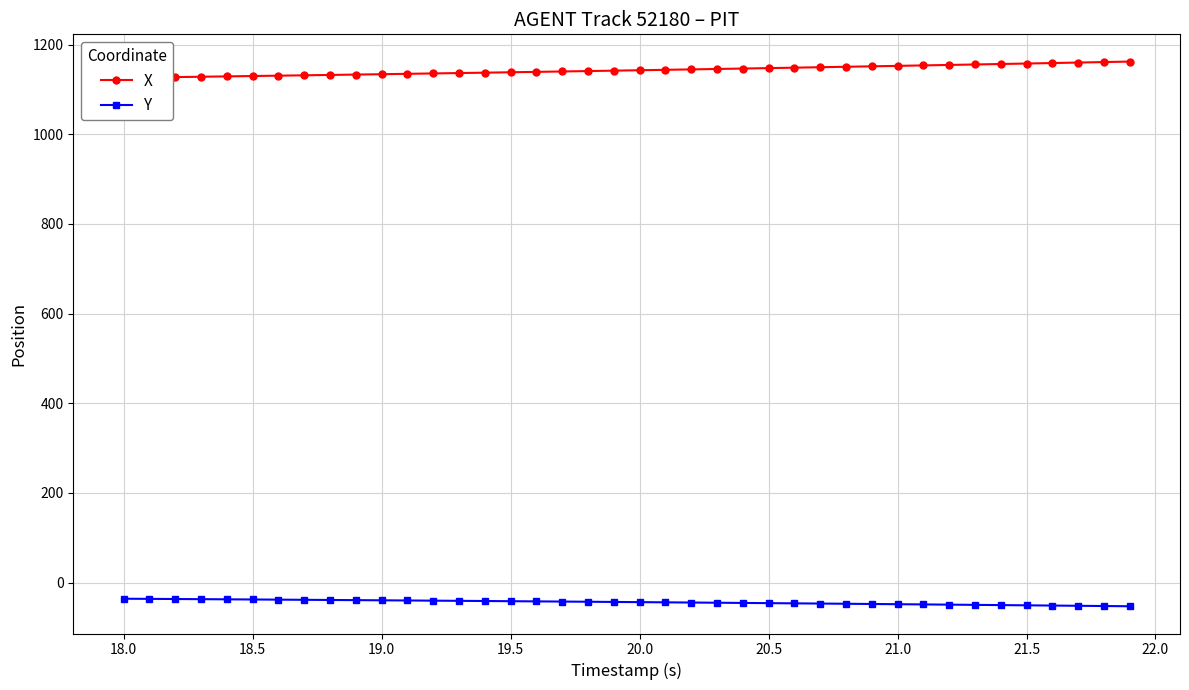

What is the maximum value for Y?

-36.0